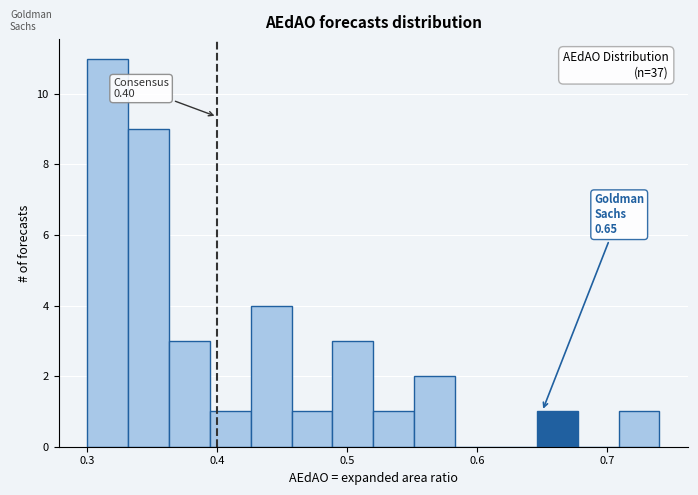

Around what value on the x-axis is the tallest bar? Give the approximate position of its centre, as read against the axis.

0.32